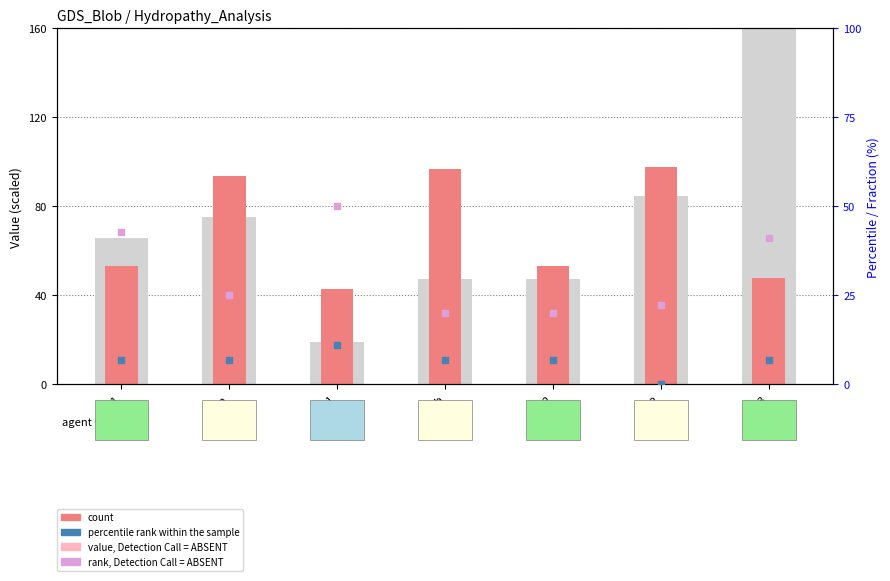

Which series has the largest total across all categories?

count